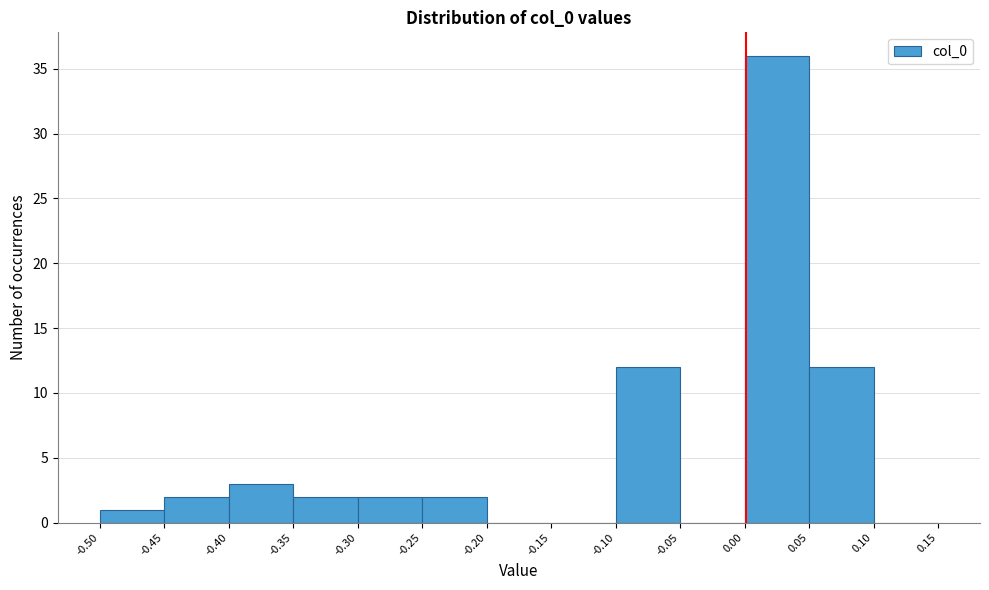

Reading left to right, list every bar in this chart as the range it spans on the x-axis followed by its height. The values are not printed on the chart, so give them approximately, as read against the axis.

-0.50 to -0.45: 1
-0.45 to -0.40: 2
-0.40 to -0.35: 3
-0.35 to -0.30: 2
-0.30 to -0.25: 2
-0.25 to -0.20: 2
-0.20 to -0.15: 0
-0.15 to -0.10: 0
-0.10 to -0.05: 12
-0.05 to 0.00: 0
0.00 to 0.05: 36
0.05 to 0.10: 12
0.10 to 0.15: 0